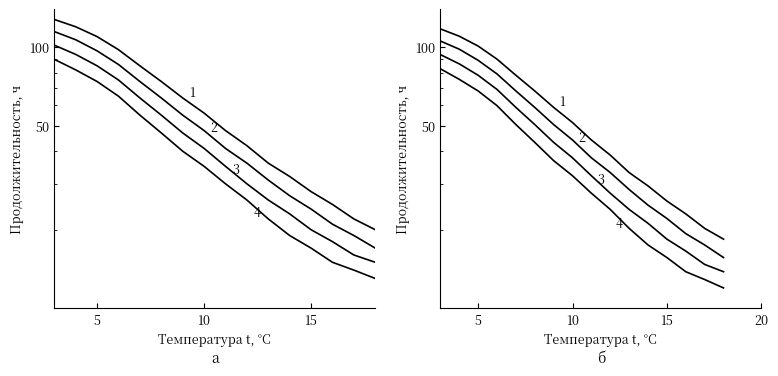

True or false: 2 and 1 intersect in this chart.

False